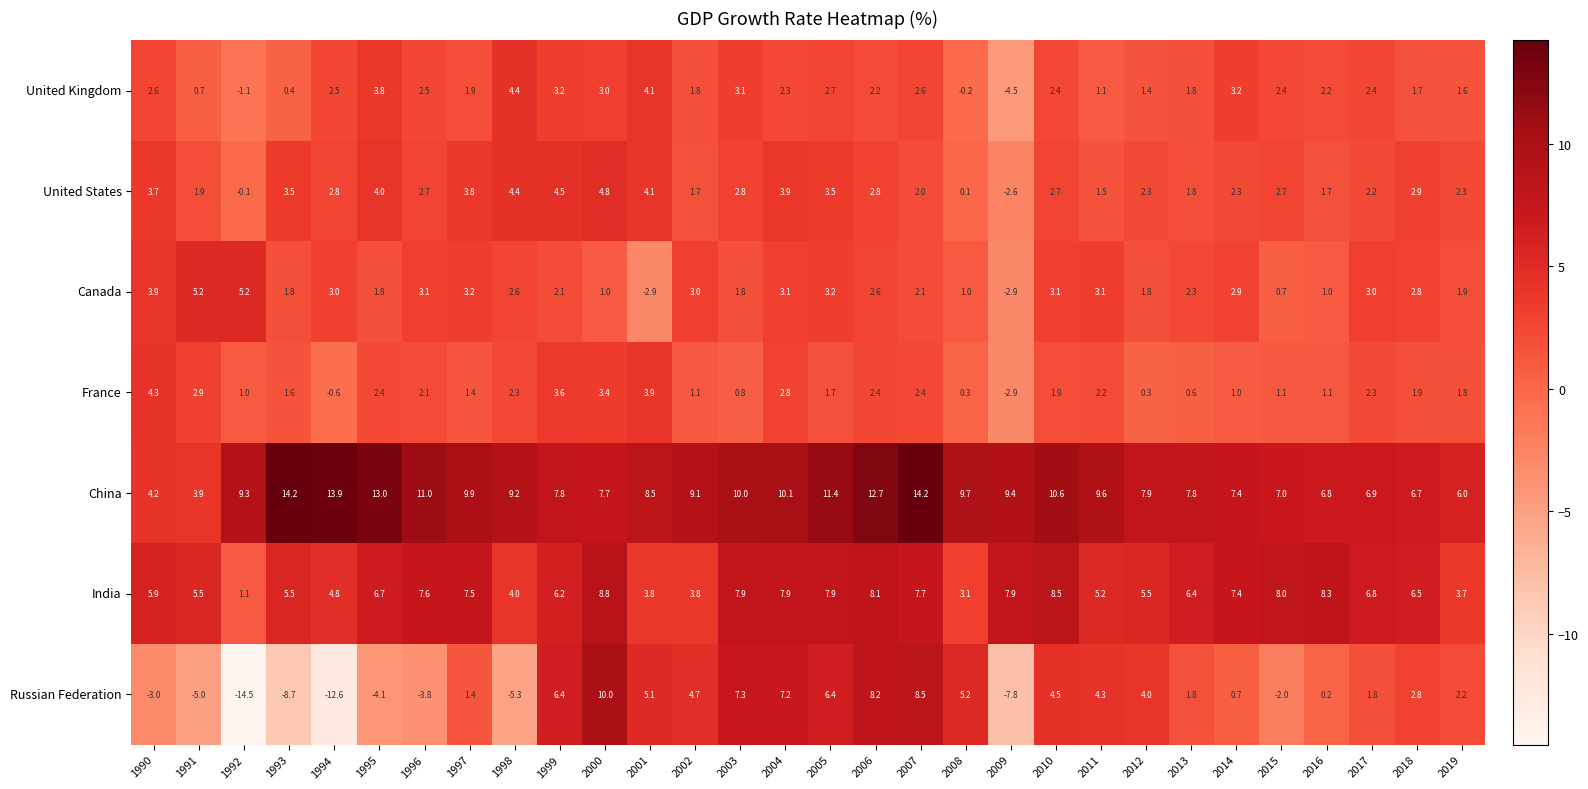

What value does the United Kingdom series have at 1998?

4.4